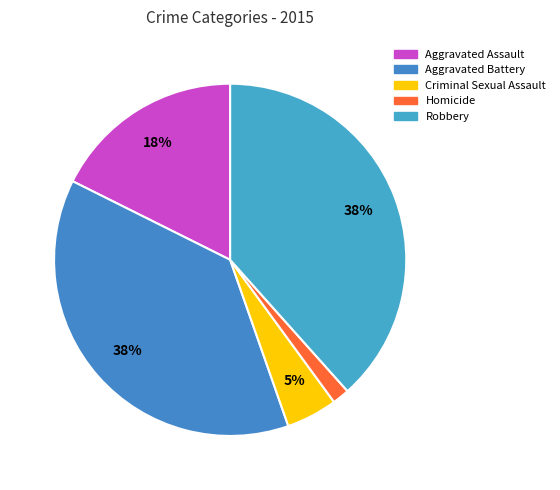

Is Robbery the majority of the pie?

No